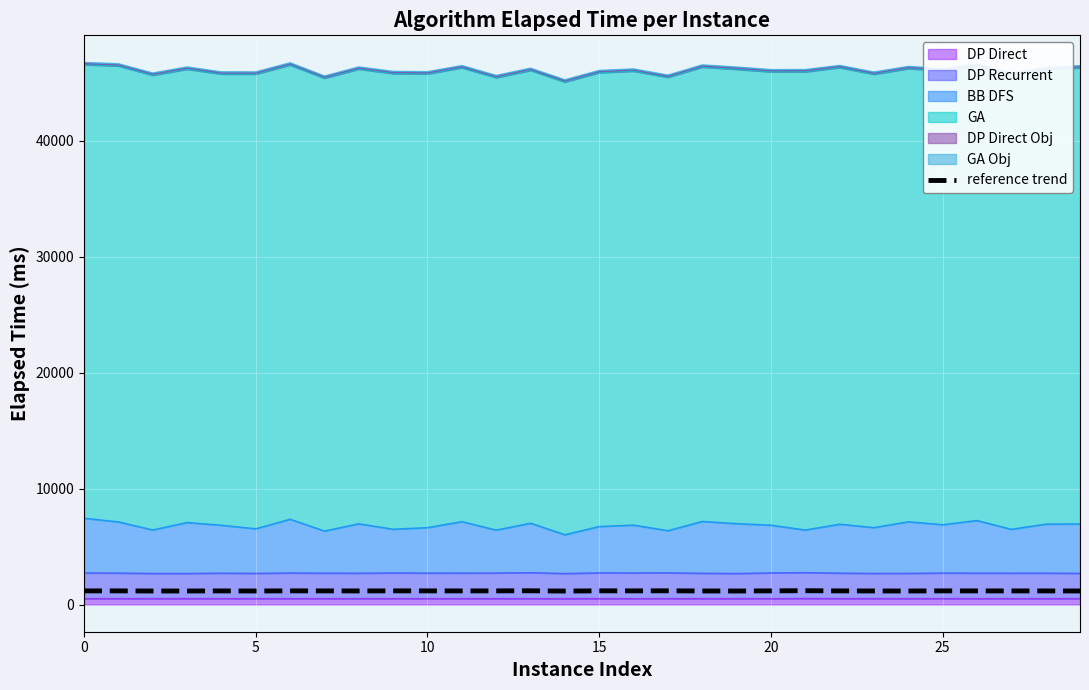

At which category does the chart reach its minimum across all series?

14